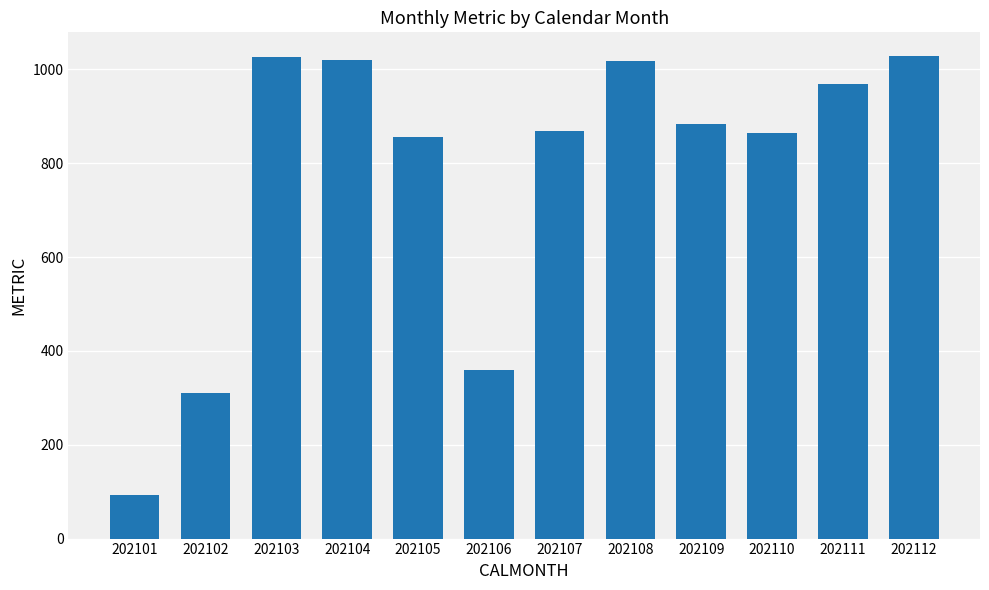

What is the average value?

774.8